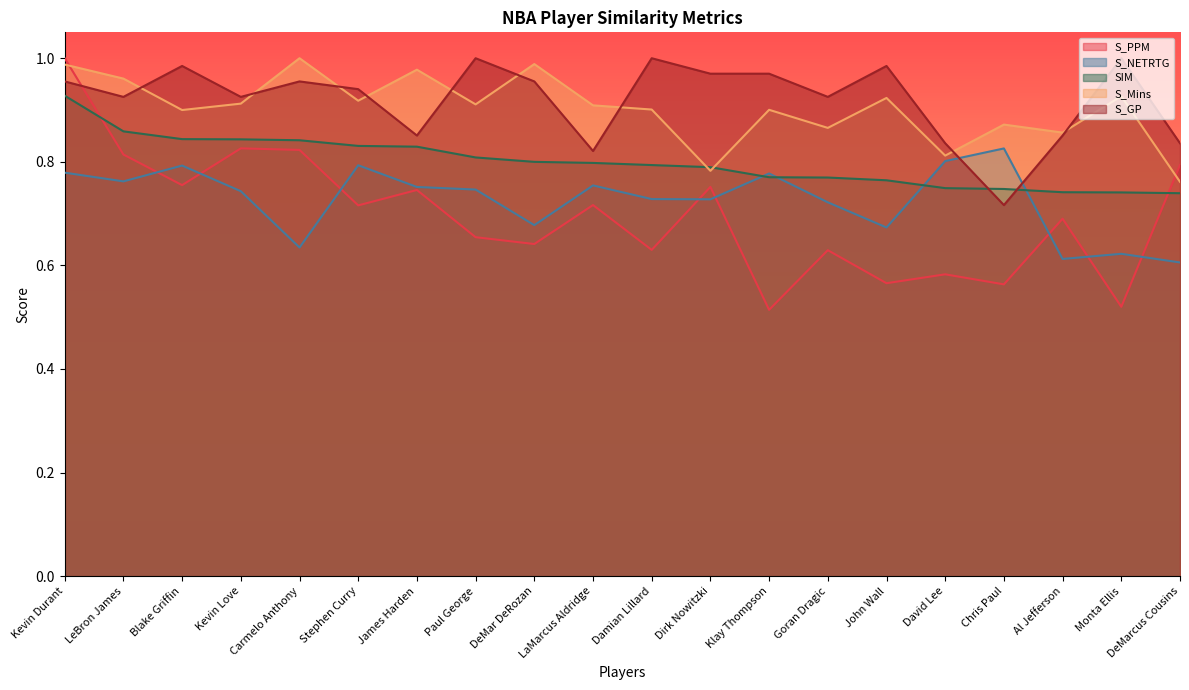

What is the label of the 13th point from the right?

Paul George